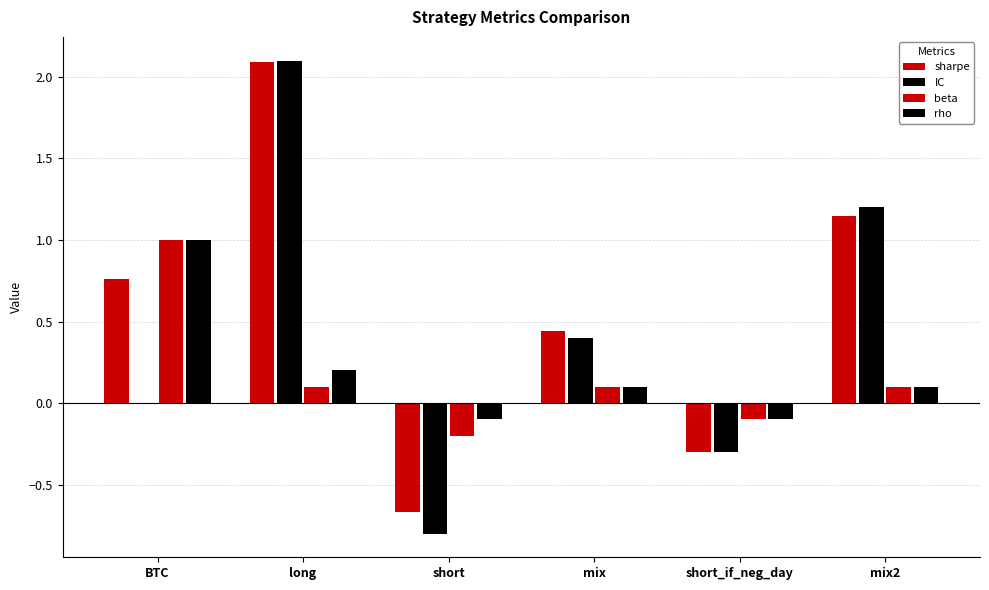

At which label does sharpe first exceed 0?

BTC